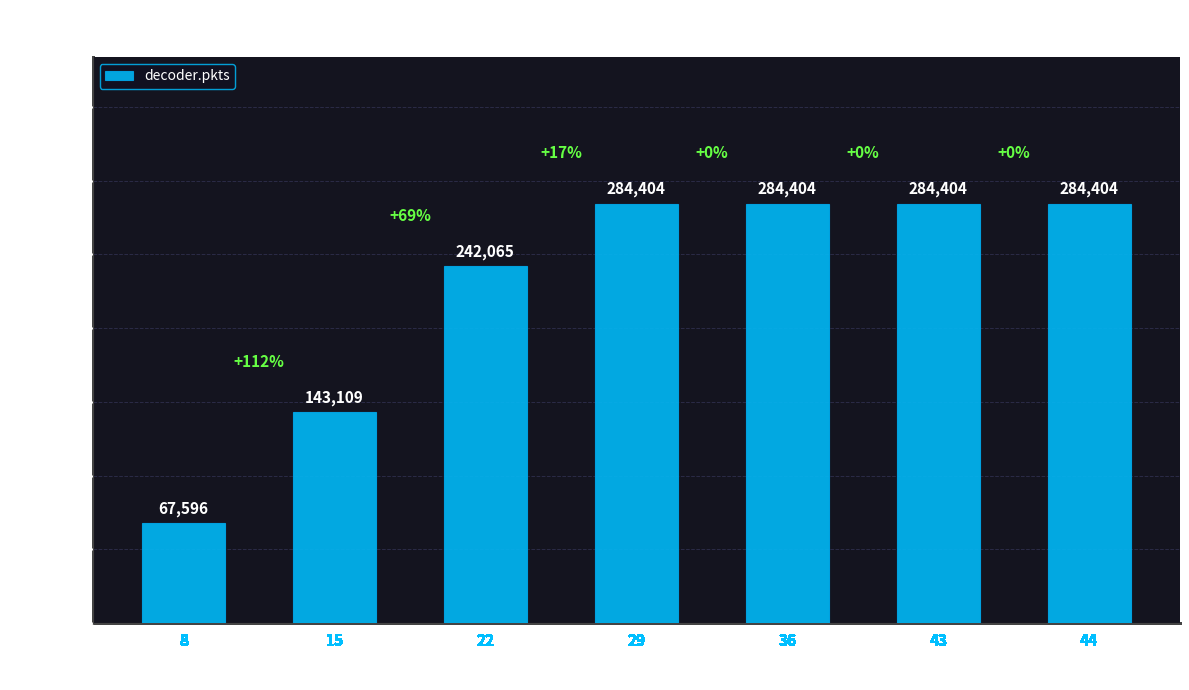

Reading left to right, transcribe all the data shown in this chart.

8=67596	15=143109	22=242065	29=284404	36=284404	43=284404	44=284404